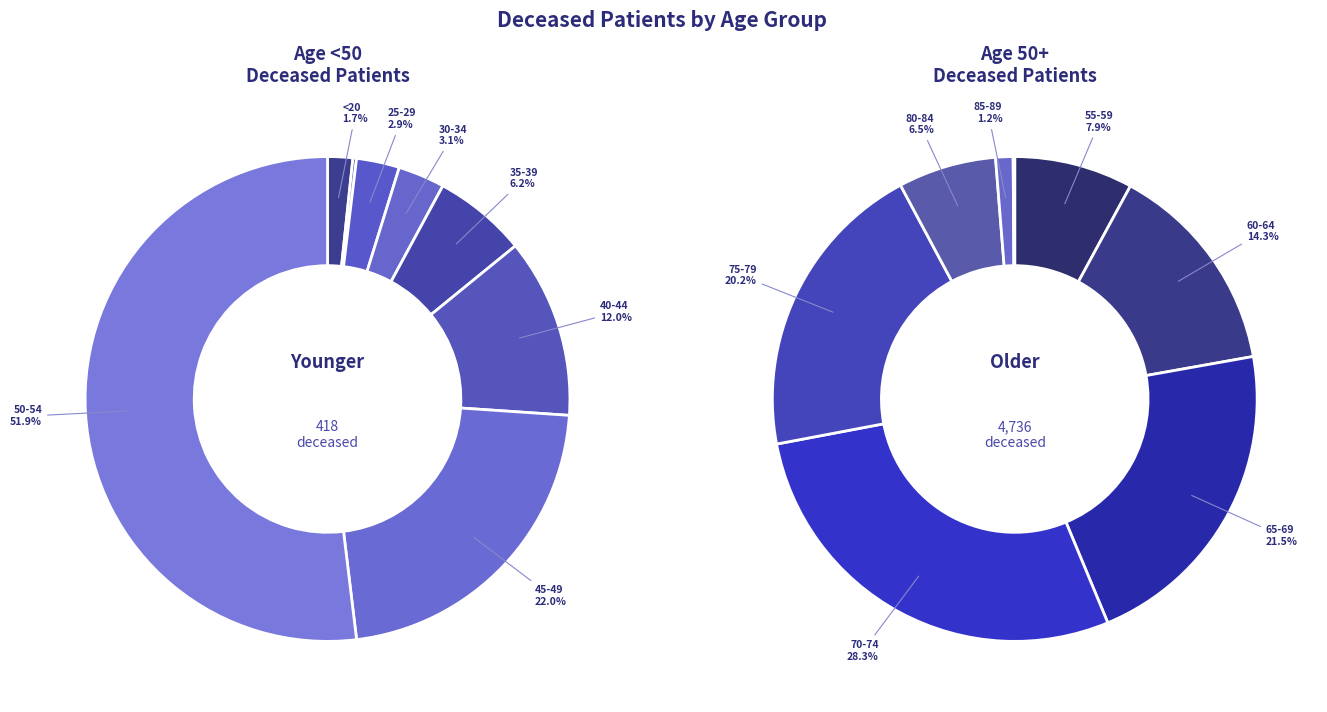

True or false: 45-49 accounts for 16% of the total.

False